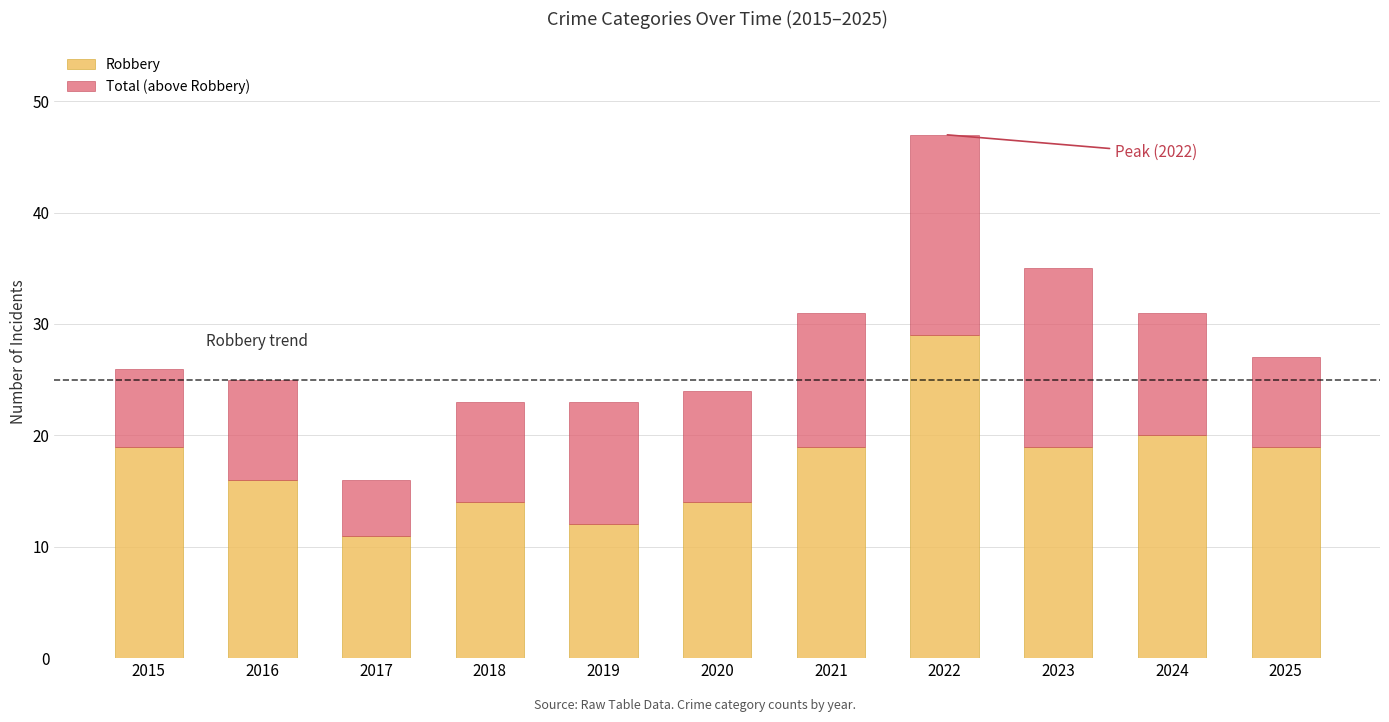

Reading right to left, what are the values for Robbery?

2025=19	2024=20	2023=19	2022=29	2021=19	2020=14	2019=12	2018=14	2017=11	2016=16	2015=19